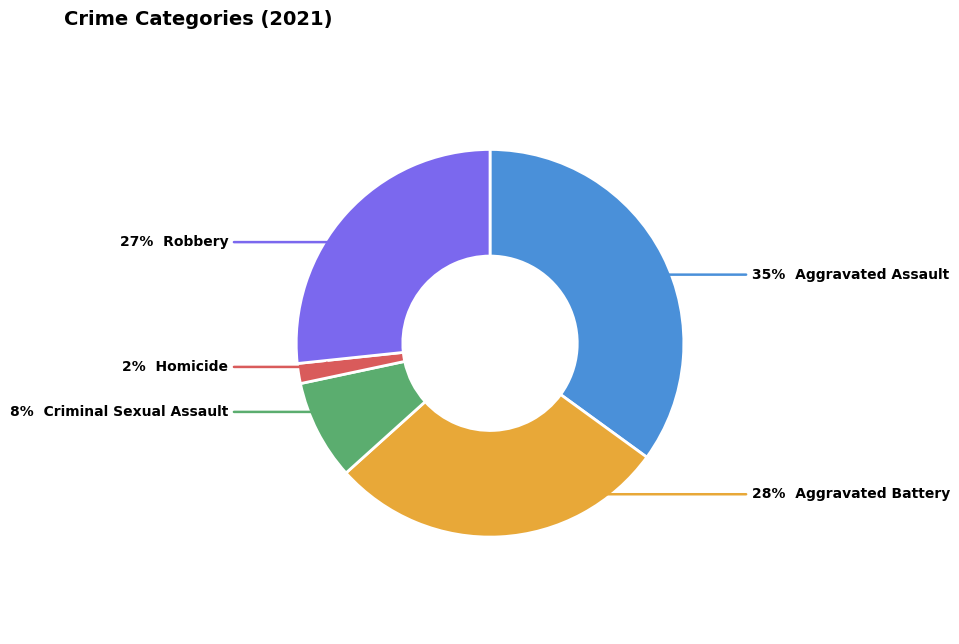

To the nearest percent, what is the average slice percentage?

20%